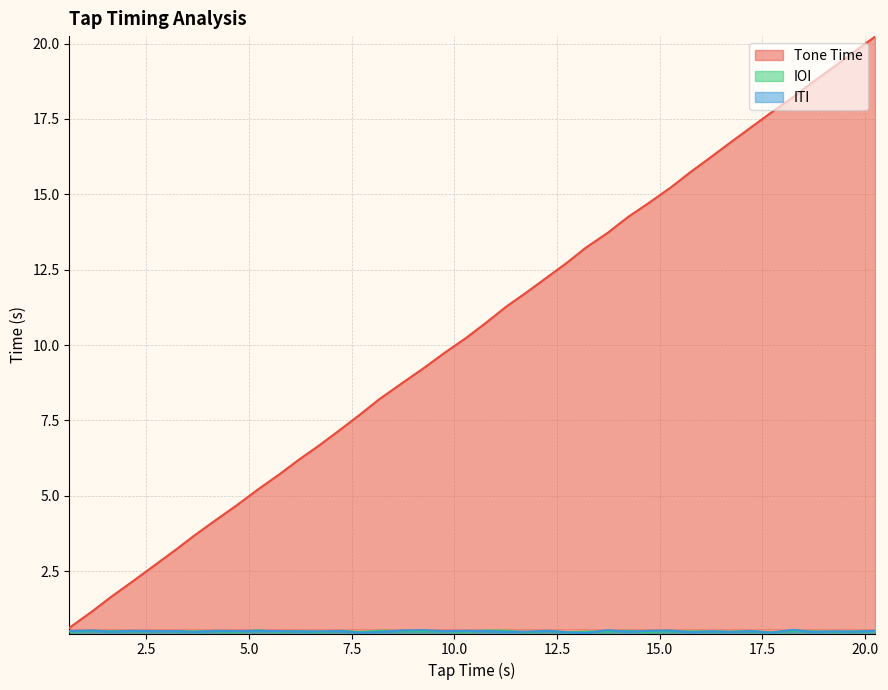

How many distinct data groups are displayed?

3